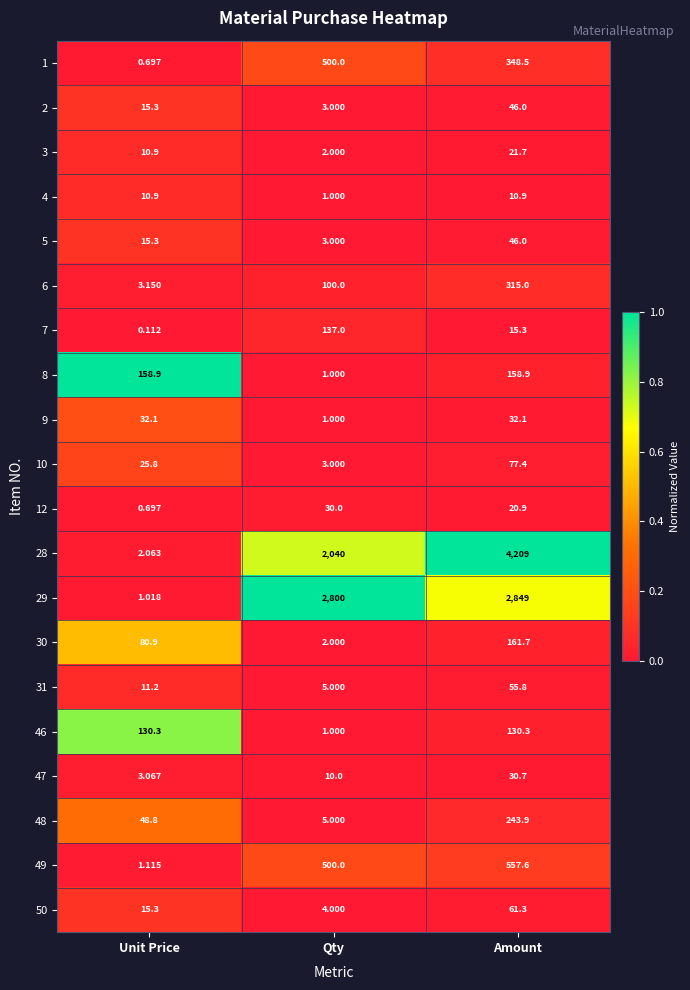

At which label does 28 reach its minimum?

Unit Price